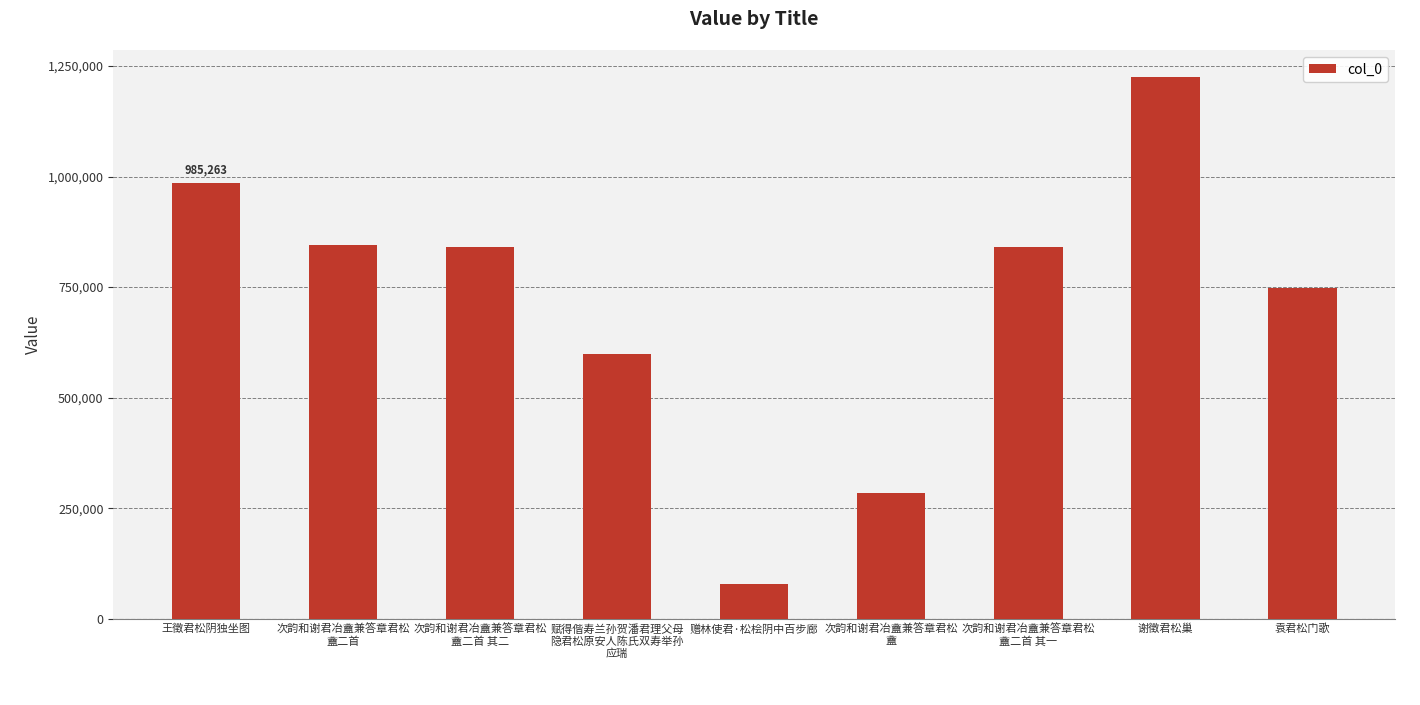

Is it true that the value at 谢徵君松巢 is 337023?

False